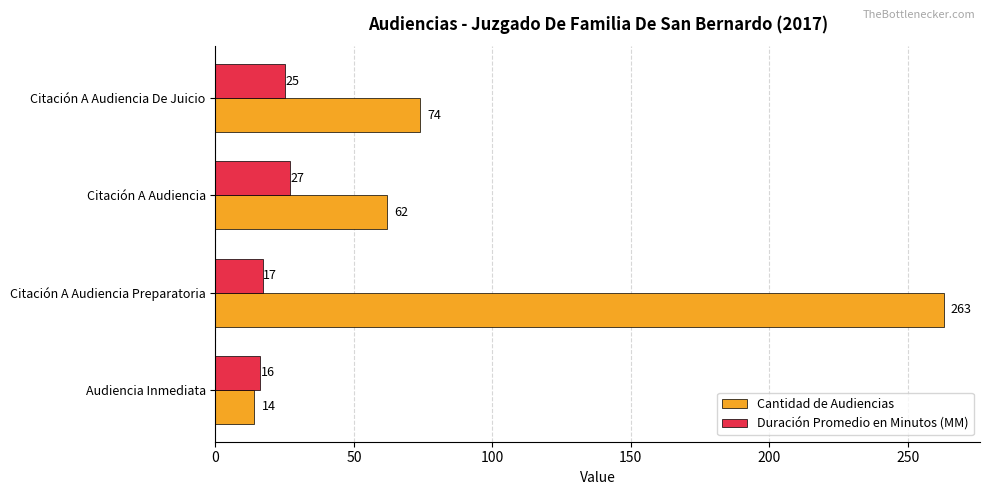

Rank the series by their maximum value, from highest to lowest.

Cantidad de Audiencias, Duración Promedio en Minutos (MM)